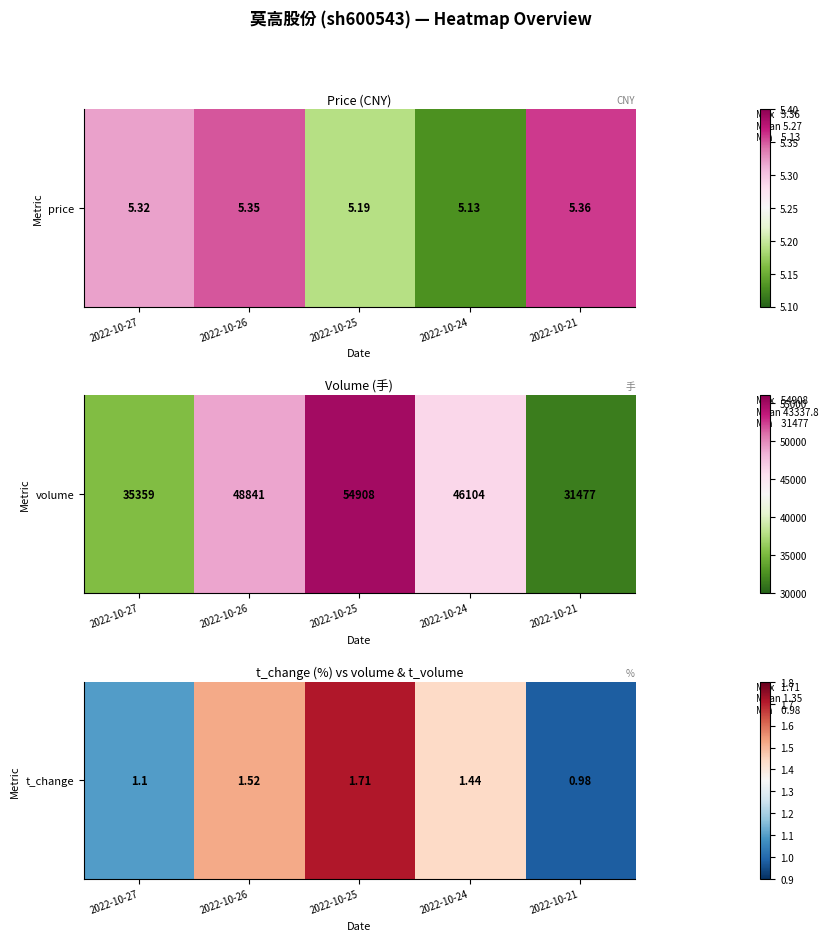

List the labels in order of value, smallest first.

2022-10-21, 2022-10-27, 2022-10-24, 2022-10-26, 2022-10-25